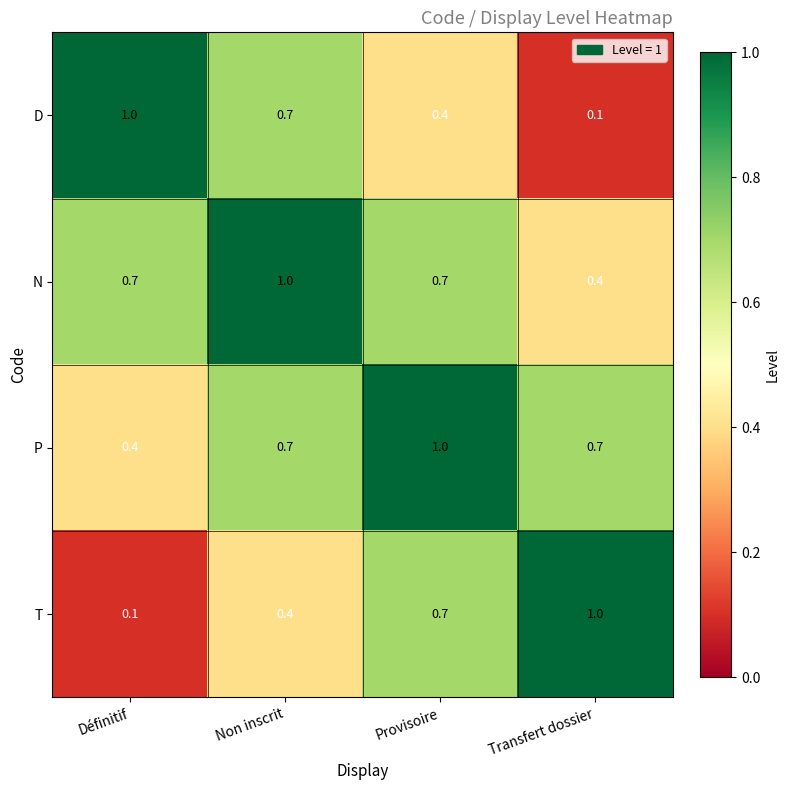

At which label is P closest to 0?

Définitif